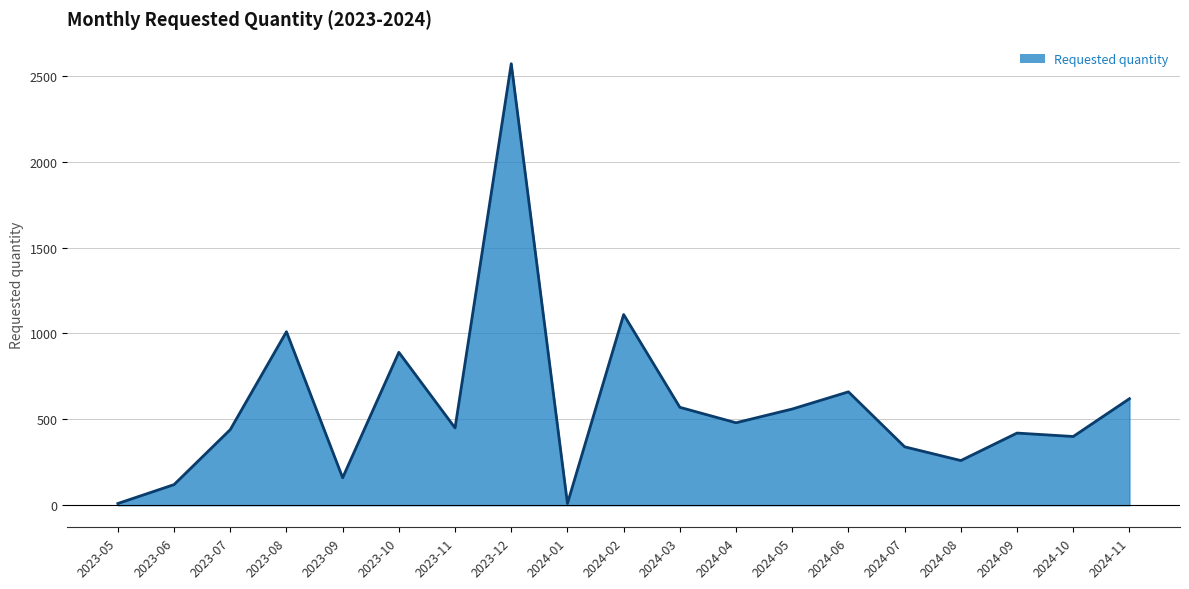

Where is the data nearest to the value 1290?

2024-02